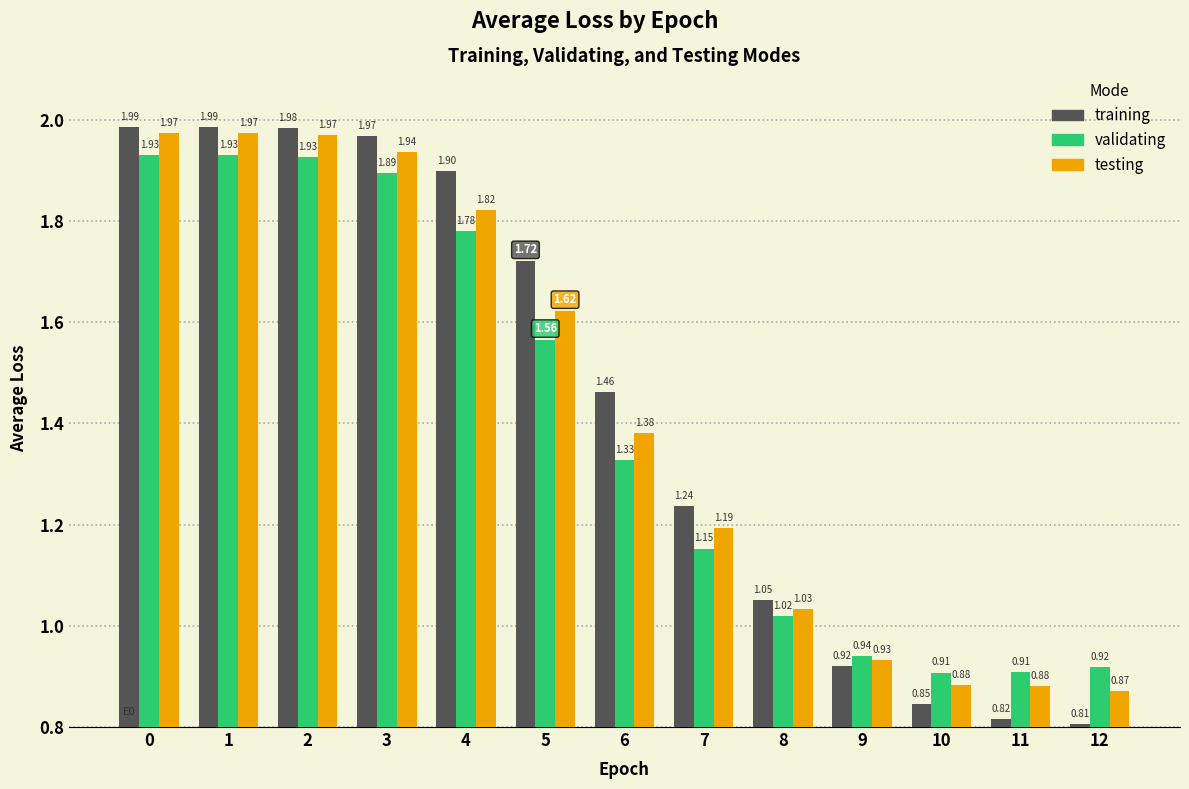

What is the sum of the training values at 10 and 7?

2.1